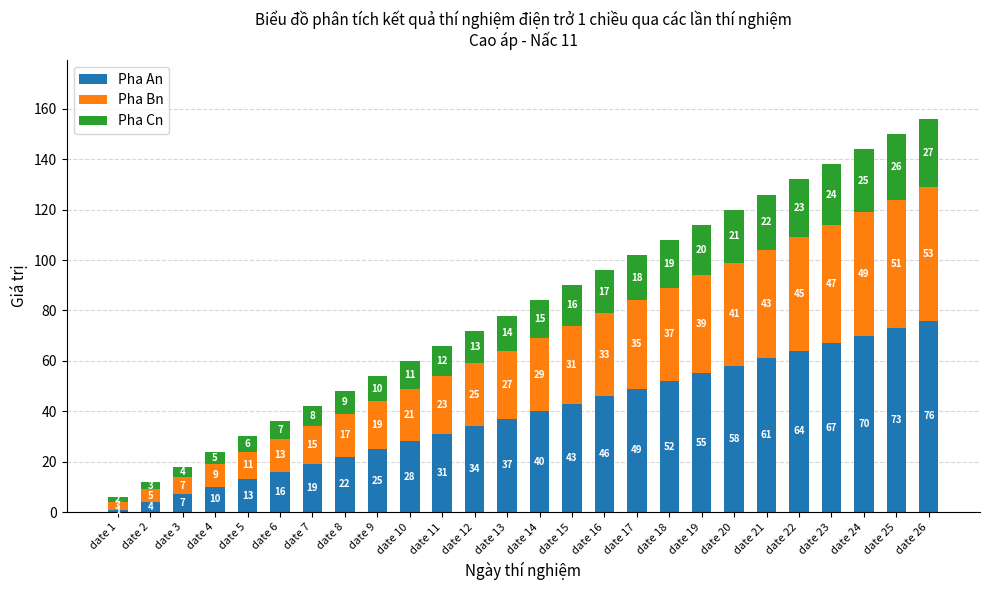

What are all the series names shown in the legend?

Pha An, Pha Bn, Pha Cn